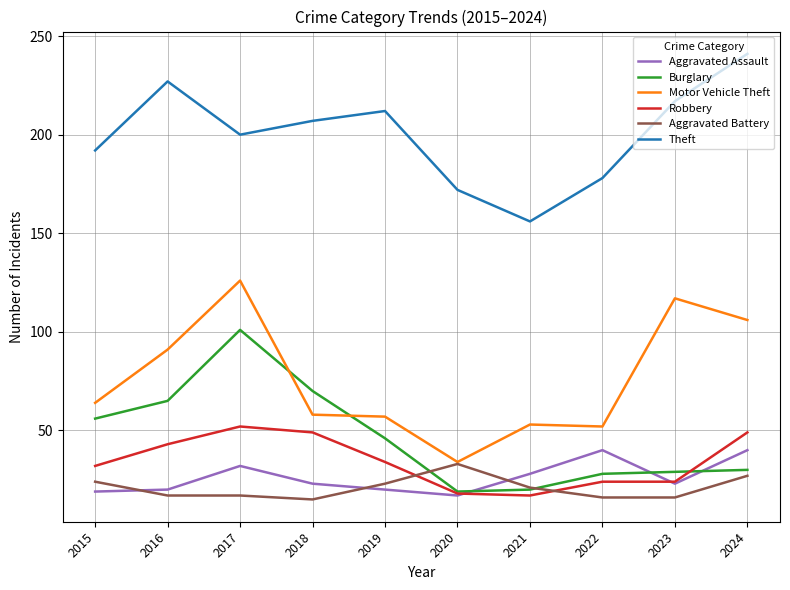

Count the number of data series in this chart.

6